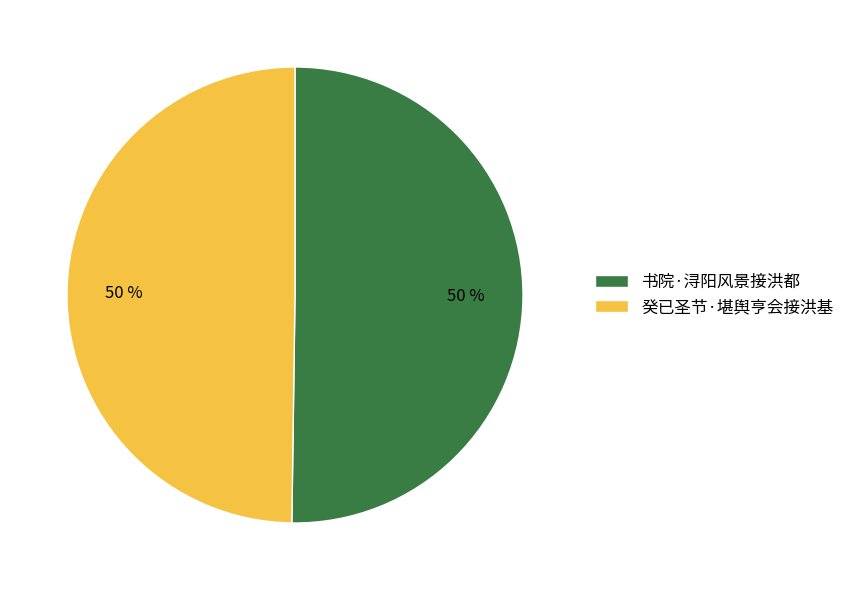

What is the ratio of the value at 书院·浔阳风景接洪都 to the value at 癸已圣节·堪舆亨会接洪基?

1.0